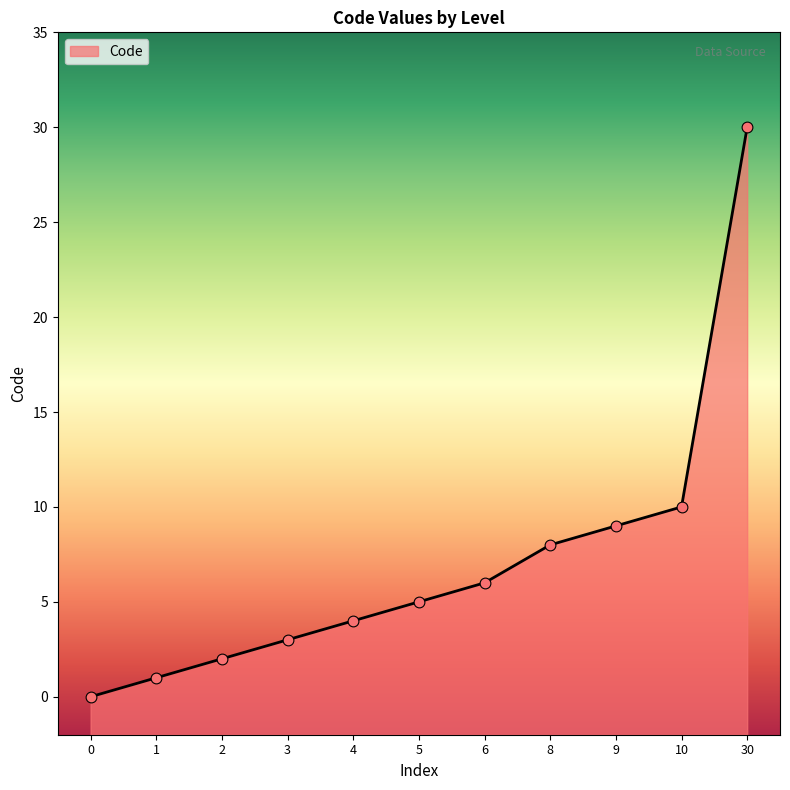

What is the change in value from 4 to 8?

+4